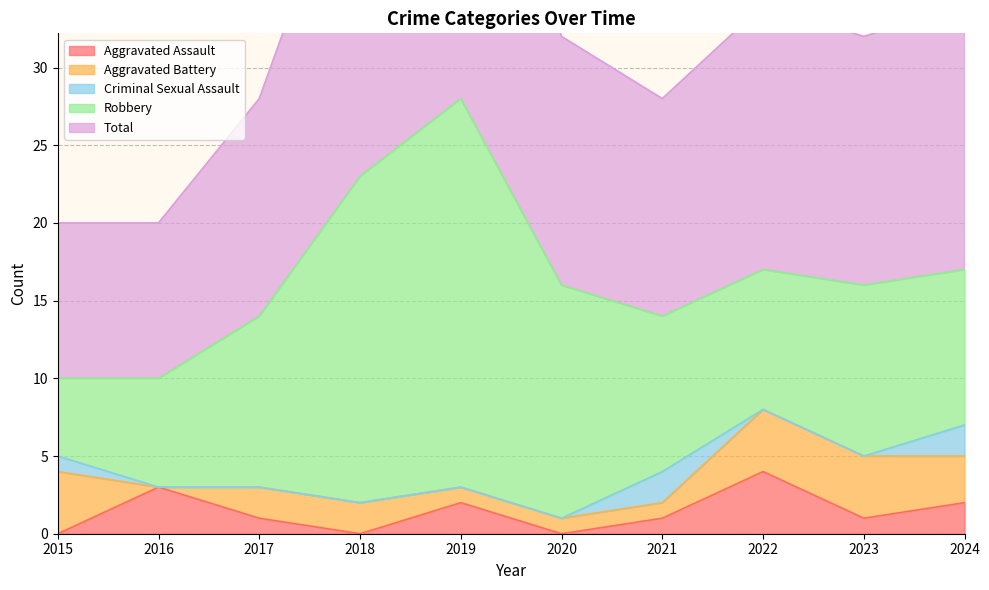

Where is the first local minimum for Aggravated Assault?

2018